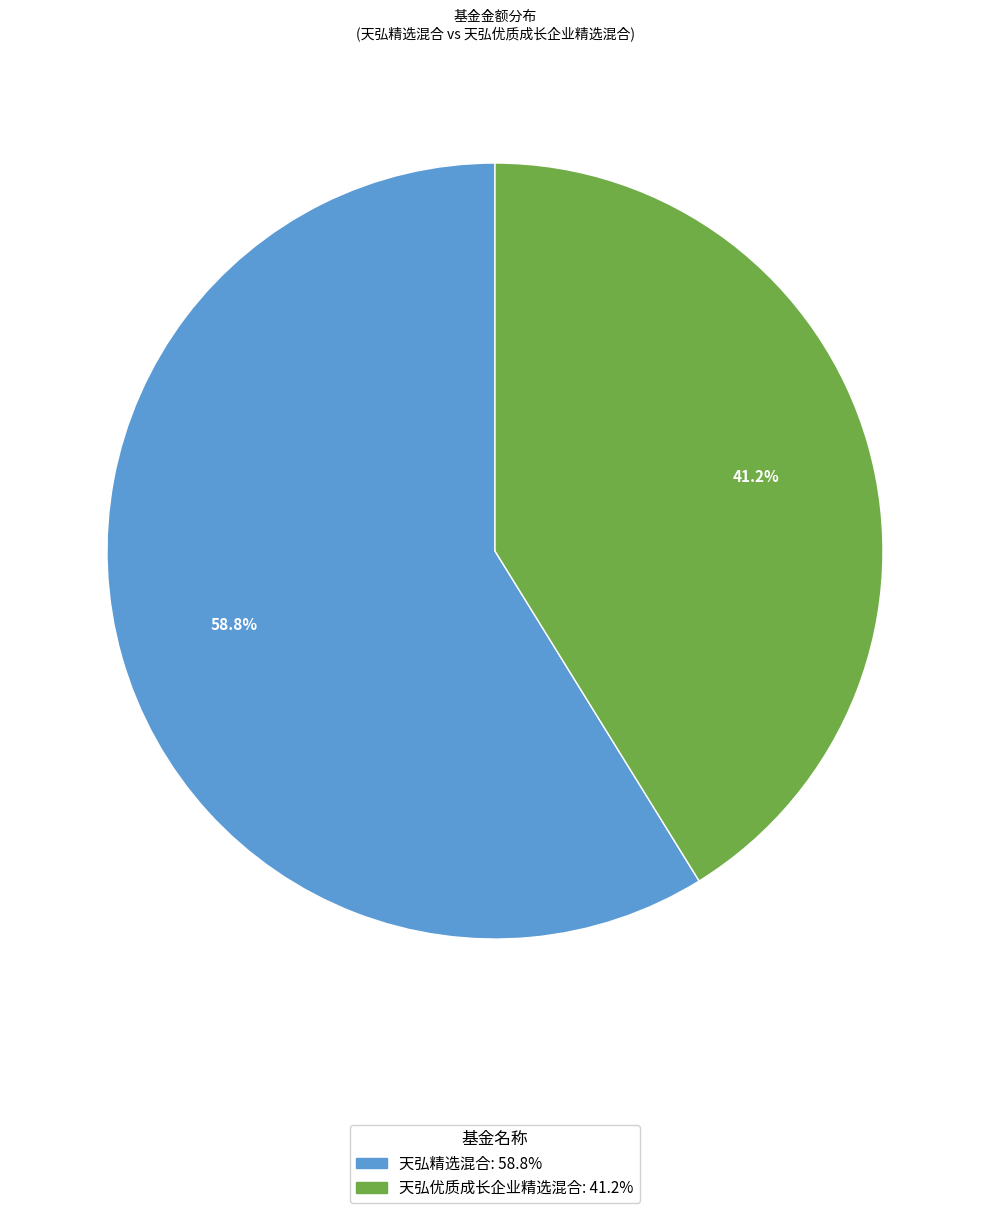

How much of the chart is everything except 天弘精选混合?

41.2%